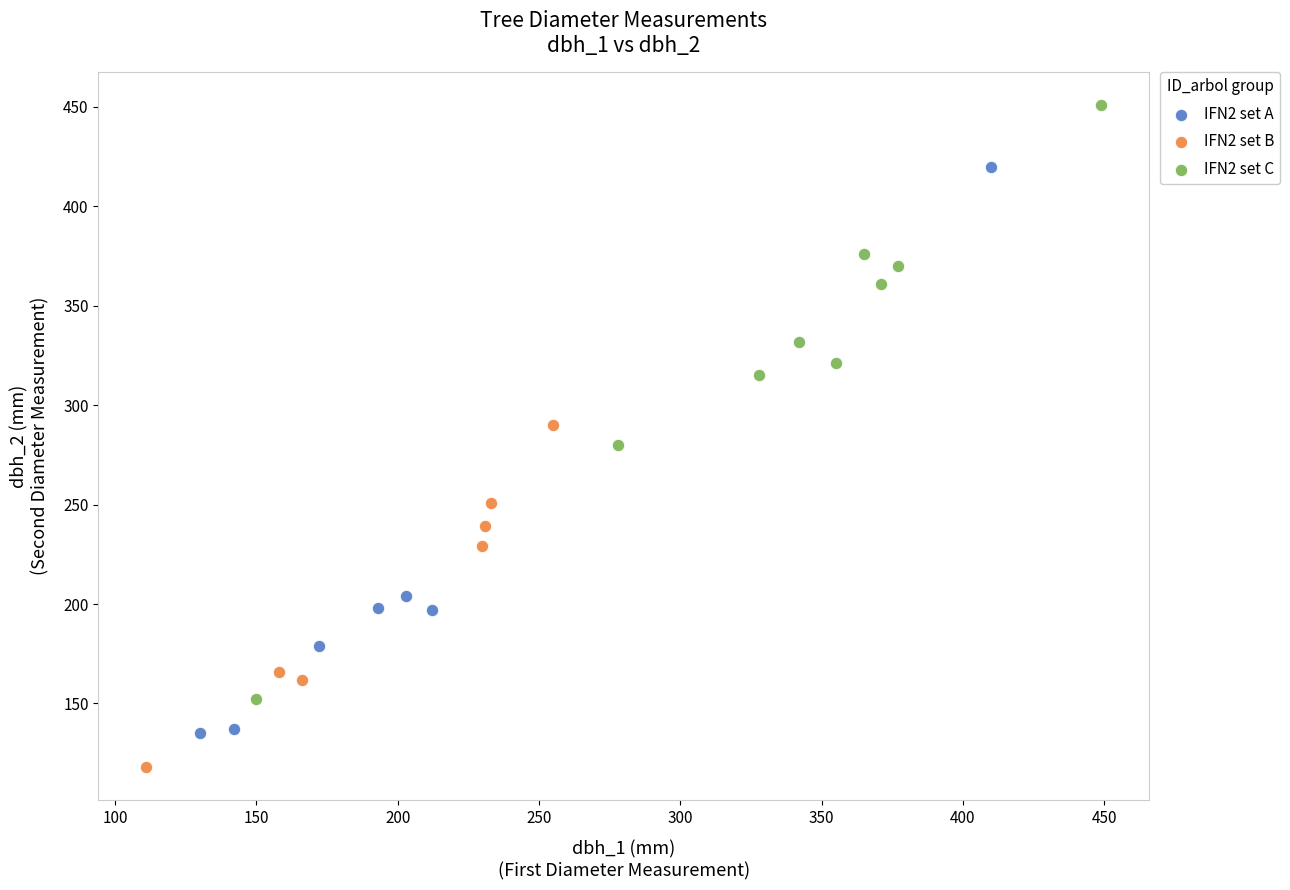

Which series reaches the minimum Y coordinate?

IFN2 set B